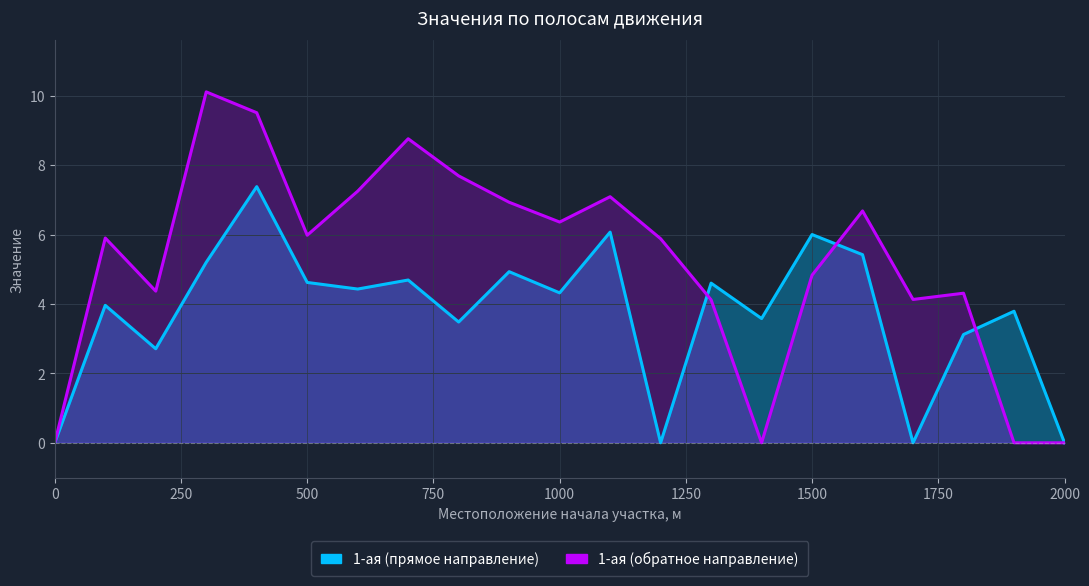

At which label does 1-ая (обратное направление) first exceed 5?

100